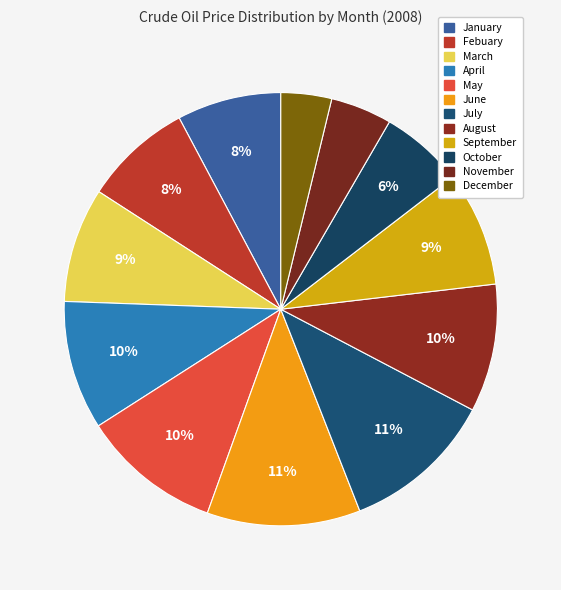

How many slices are in this pie chart?

12